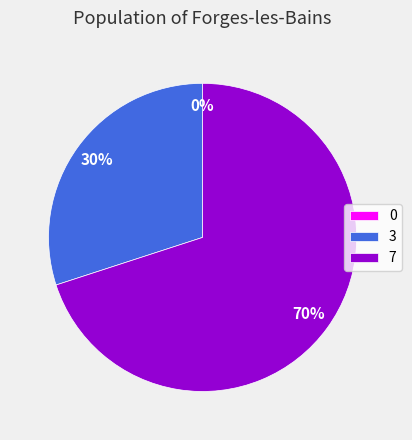

Between 3 and 0, which is larger?

3